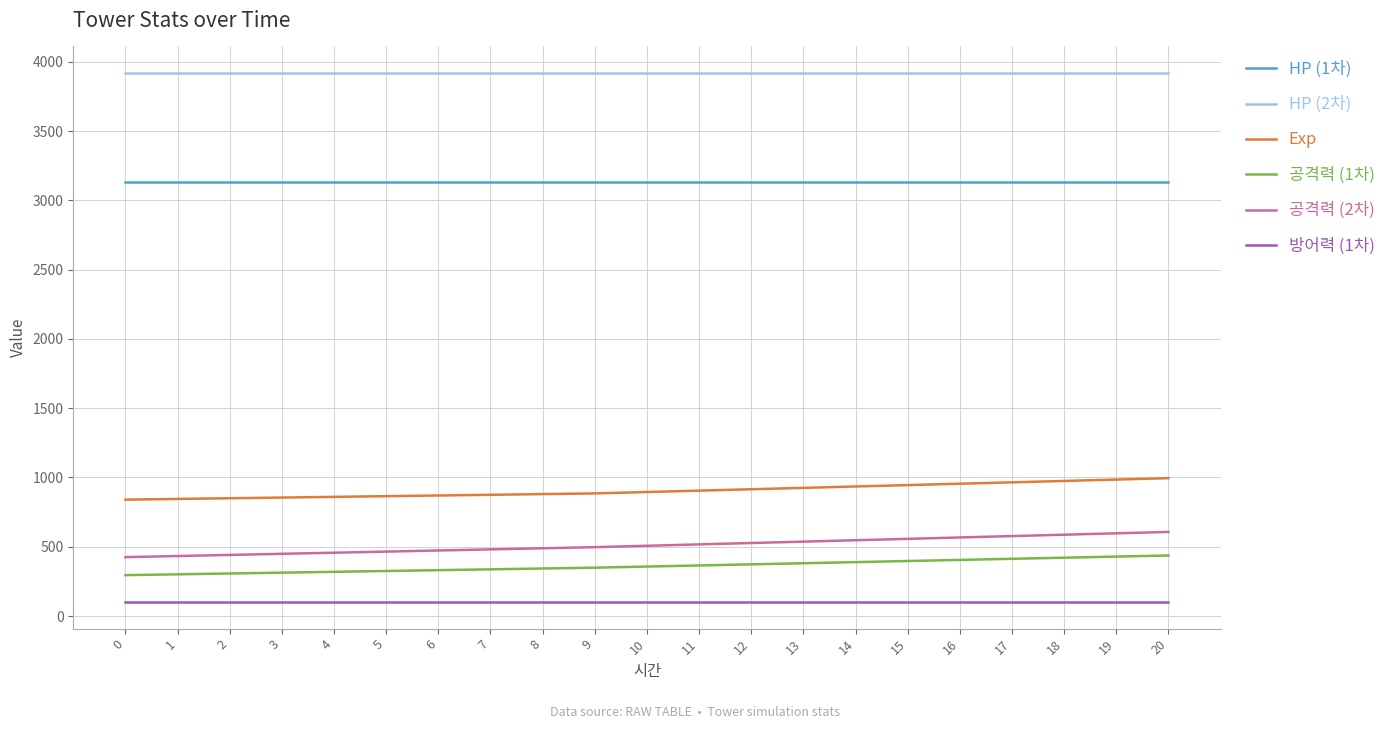

How many lines are shown in the chart?

6